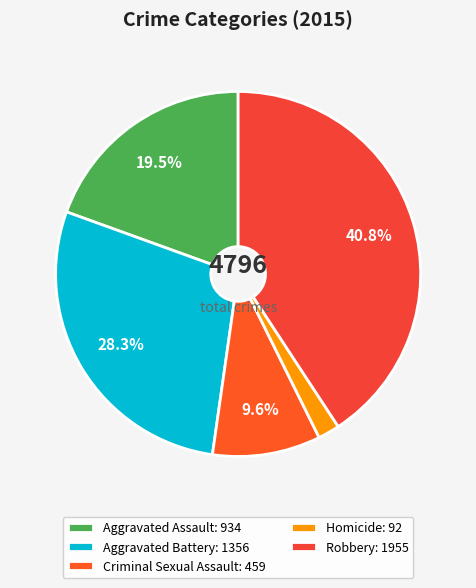

What is the total percentage of Robbery and Homicide?

42.7%